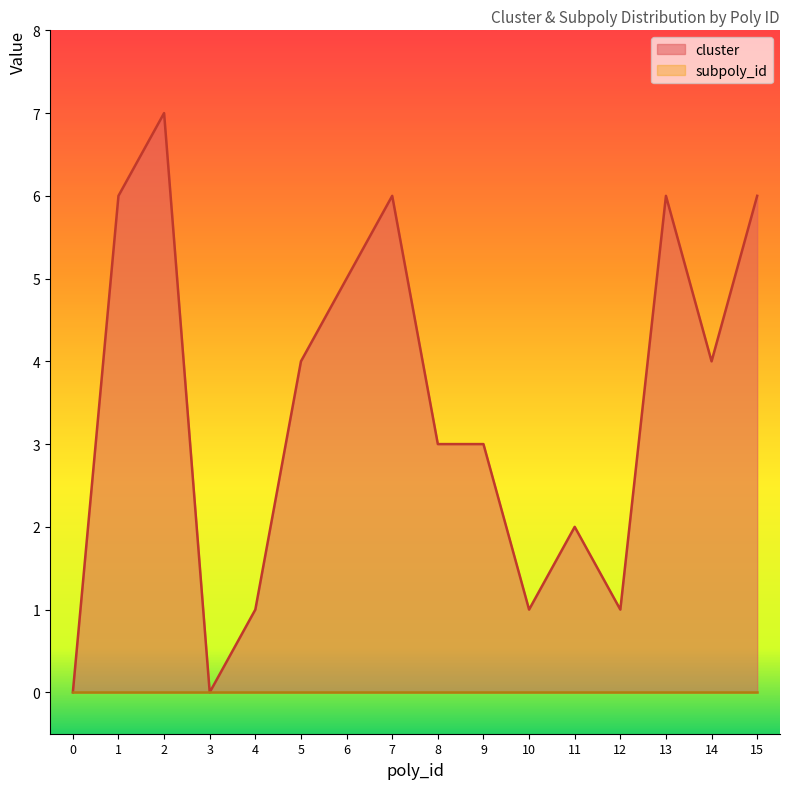

The chart shows a value of 4 at 9. True or false?

False